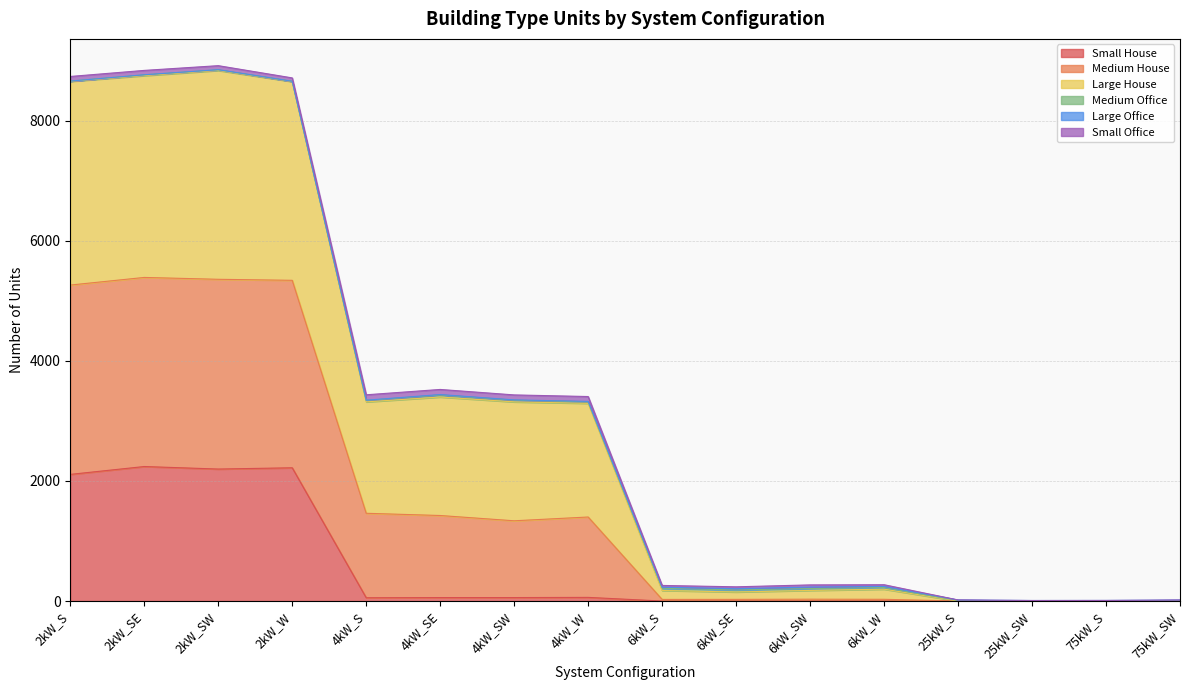

Where is the first local minimum for Large House?

4kW_S